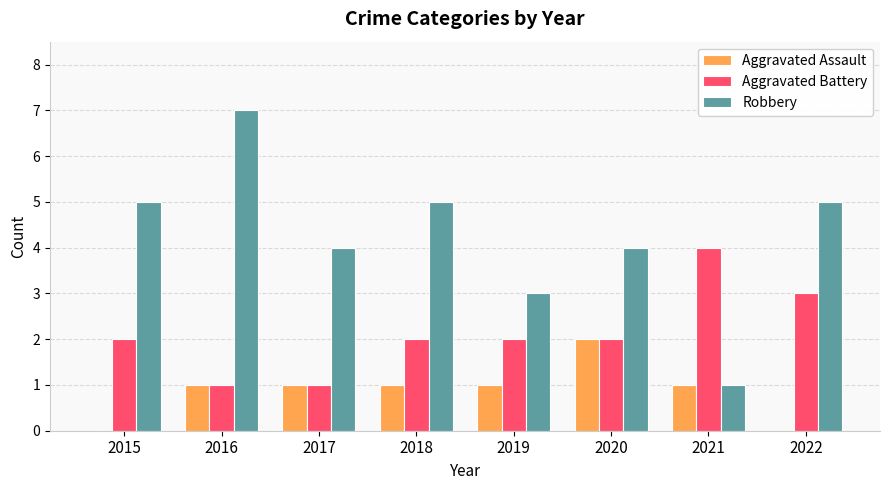

How many distinct data groups are displayed?

3